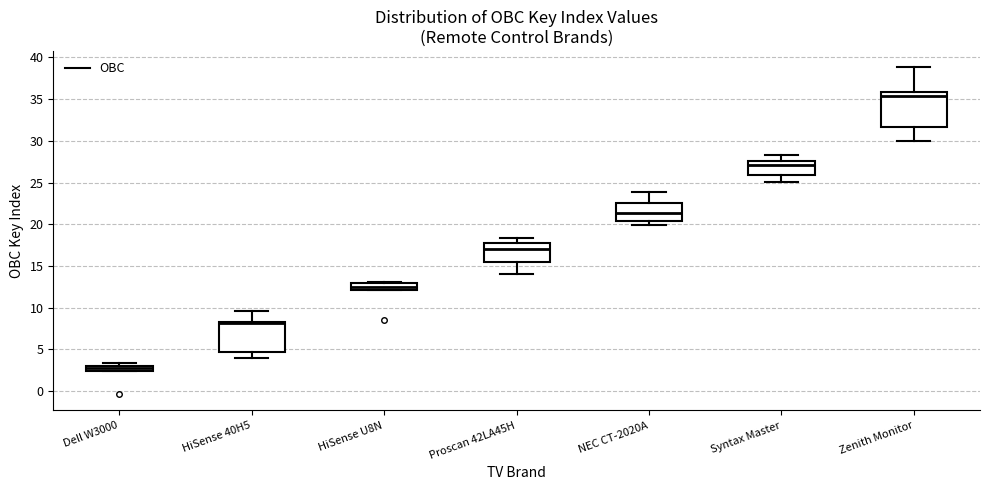

Comparing the boxes themselves (not the whiskers), which one is the tallest?

Zenith Monitor